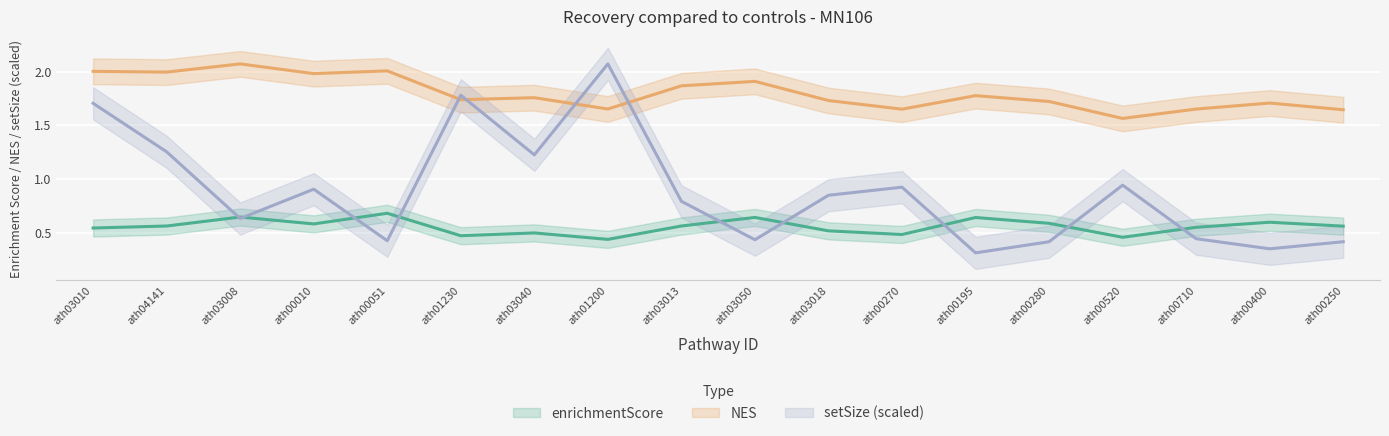

Between ath03010 and ath00270, which series saw the biggest shift?

setSize